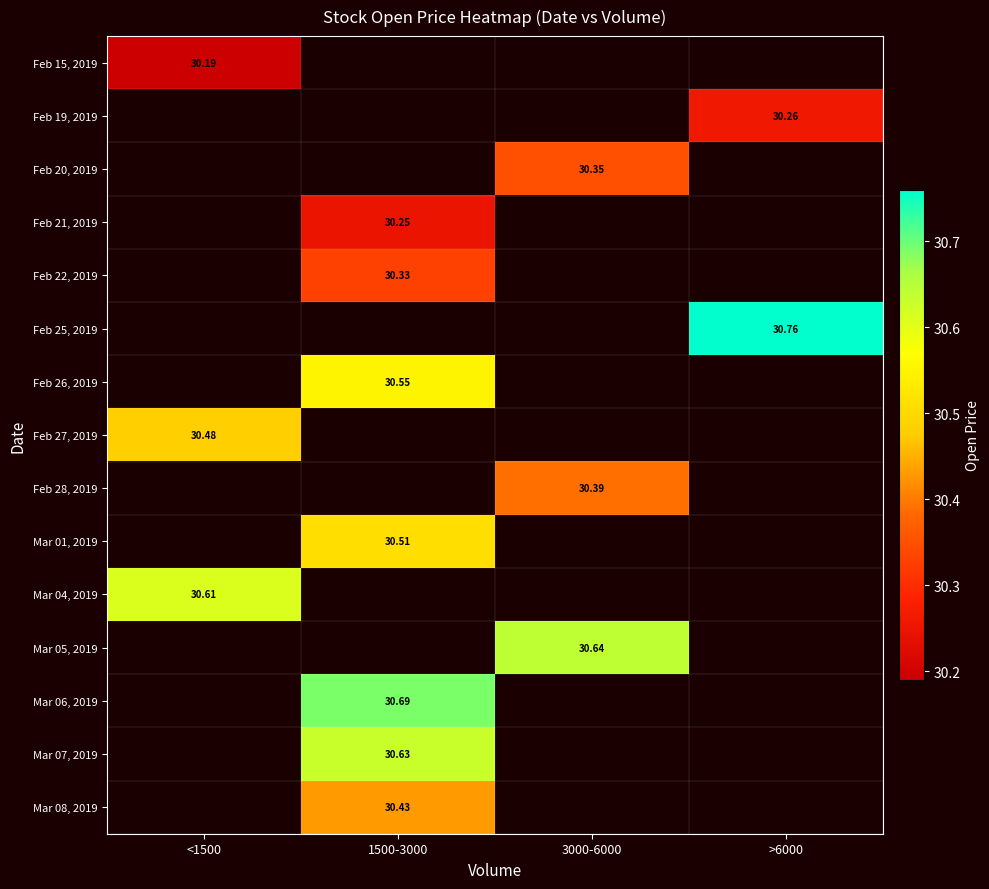

How many series are shown in this chart?

15